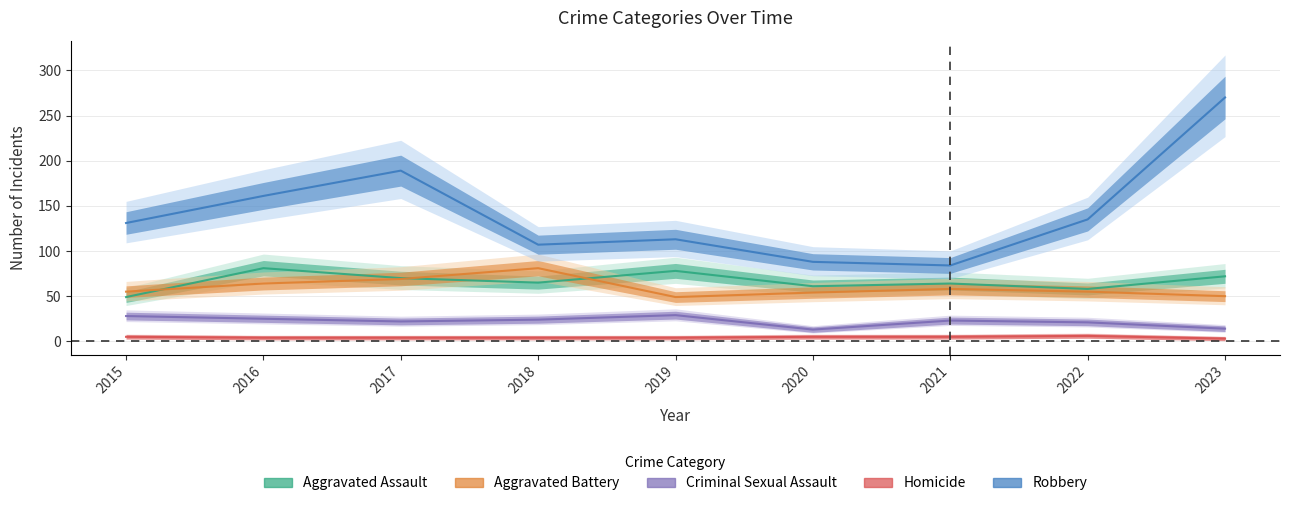

At how many categories does at least one series exceed 11?

9